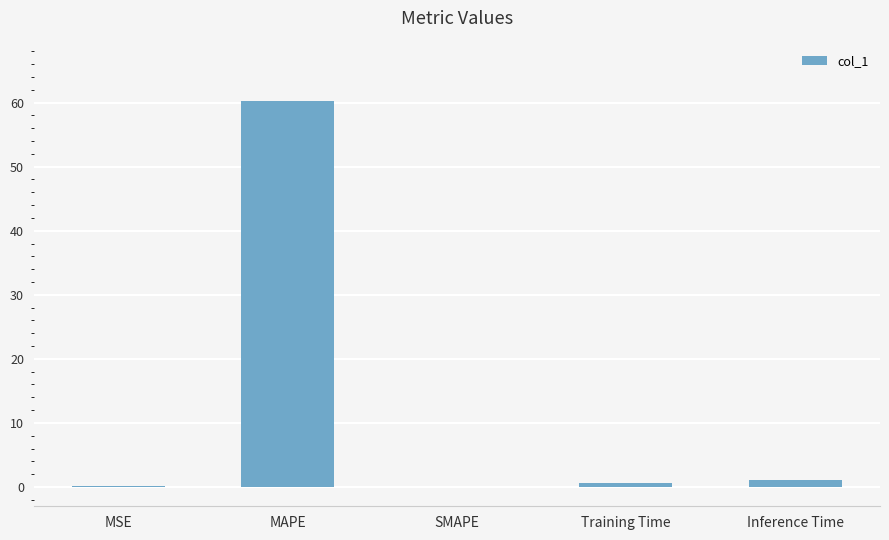

The chart shows a value of -41.2 at SMAPE. True or false?

False